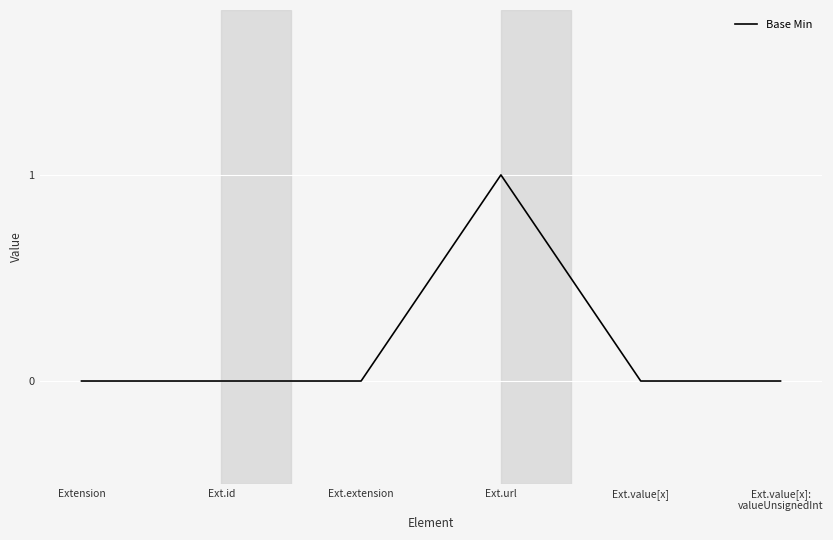

Is this an area chart (filled region under the line)?

No